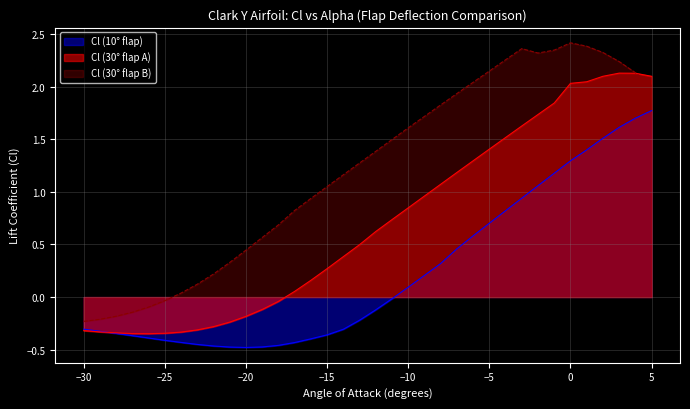

How many data points in Cl (30 deg flap B) are less than 1?

15